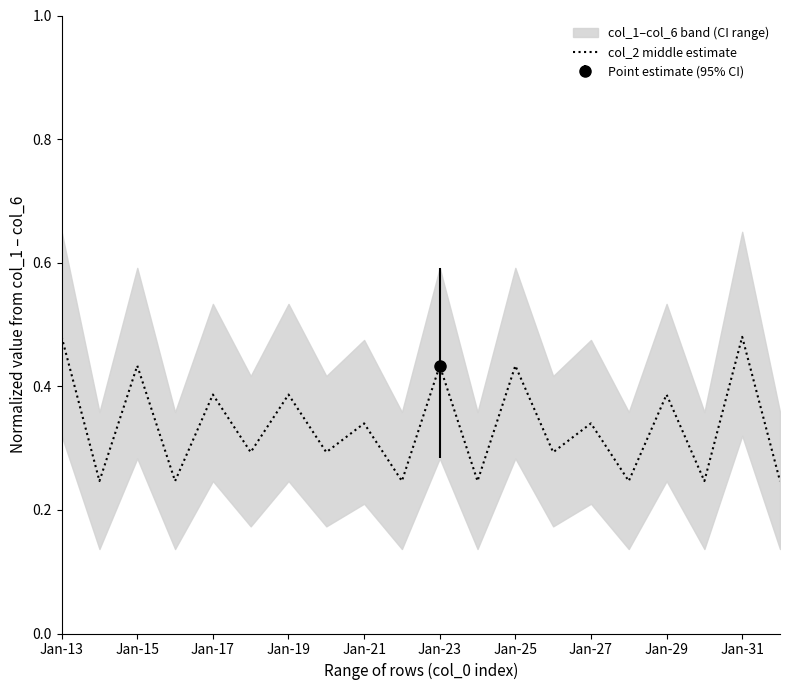

The col_2 middle estimate series shows 0.2 at Jan-21. True or false?

False